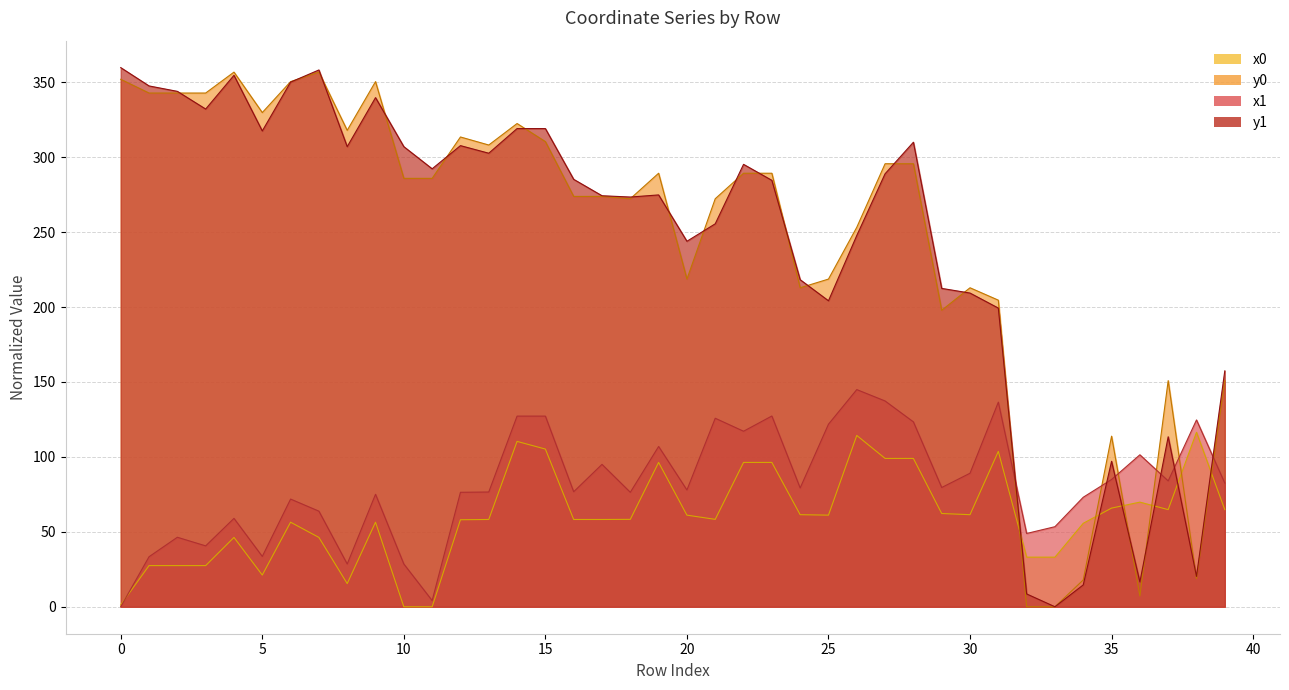

What is the maximum value for x1?

144.9